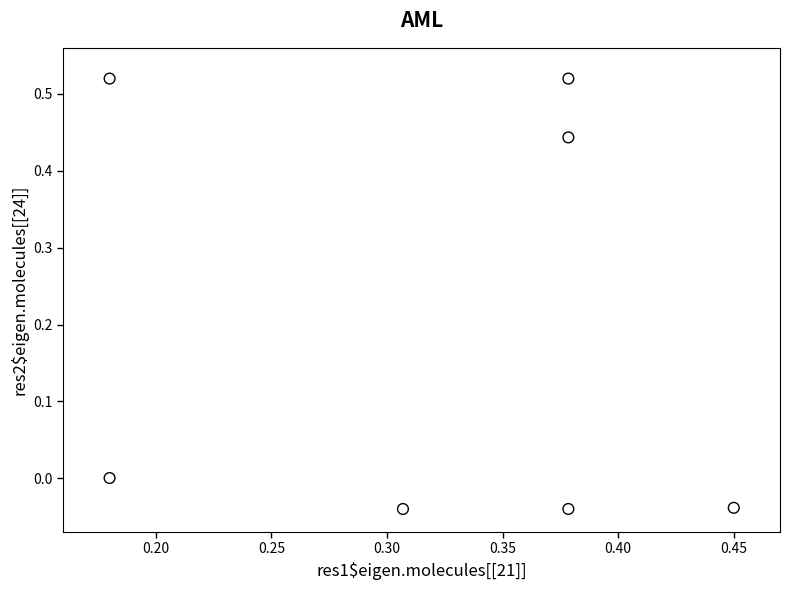

What is the range of Y values (max minus min)?

0.6